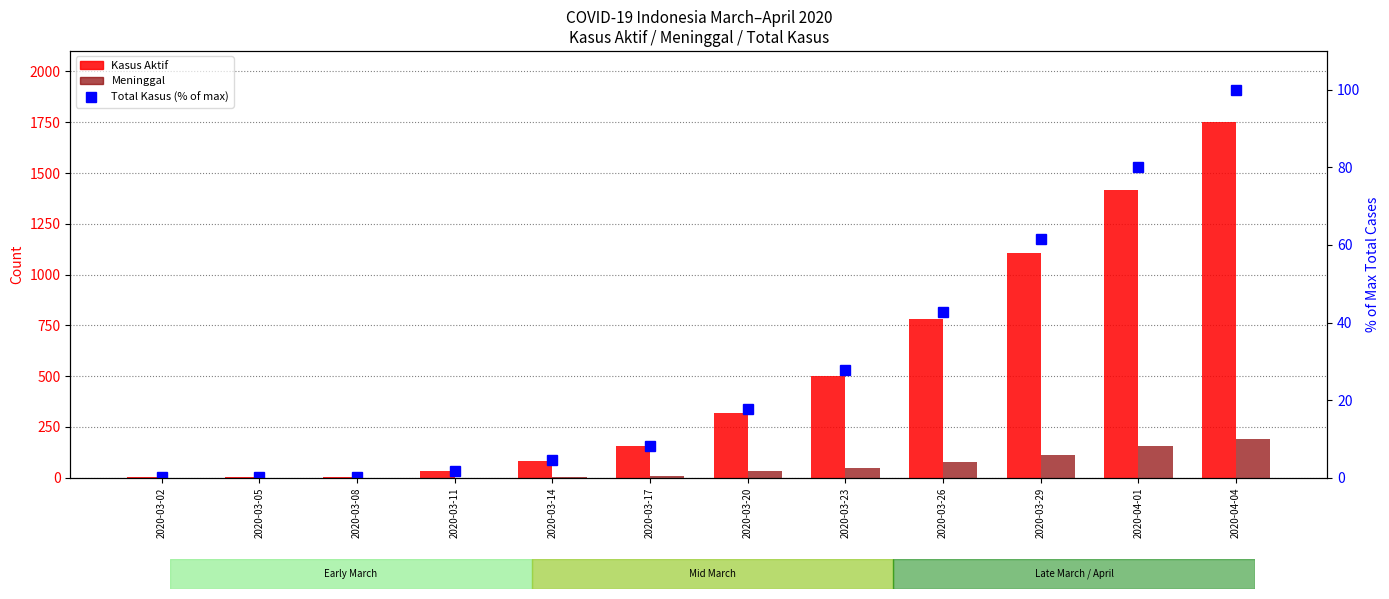

What is the sum of all Total Kasus (% of max) values?

344.5